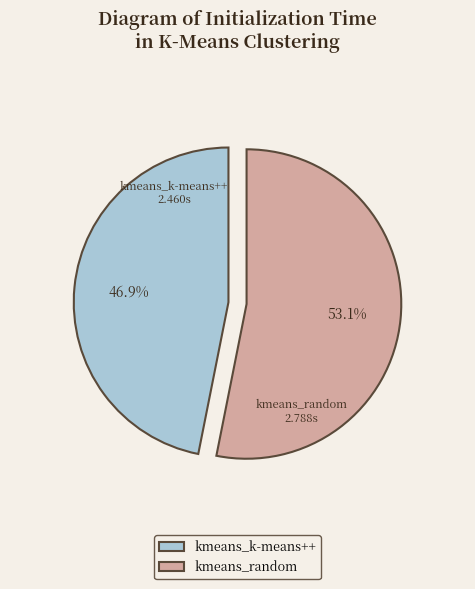

Is it true that kmeans_k-means++ is 47% of the pie?

True